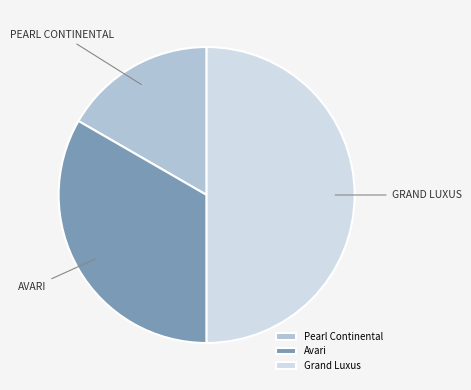

Rank the categories by value from highest to lowest.

Grand Luxus, Avari, Pearl Continental